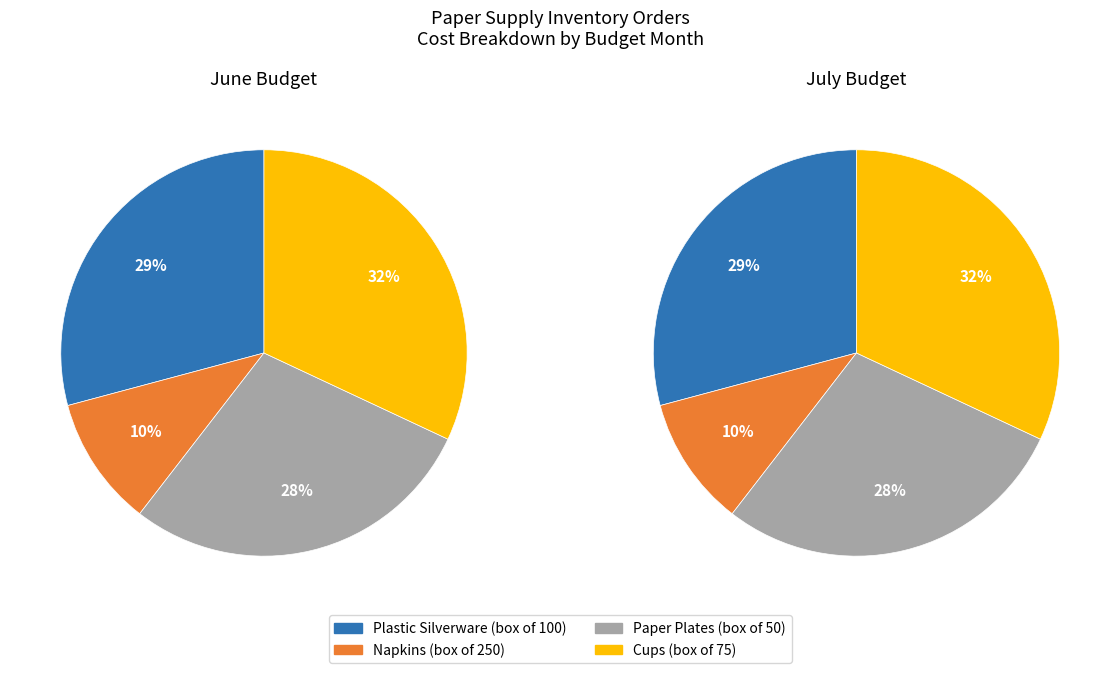

Which has a higher value, Plastic Silverware (box of 100) or Paper Plates (box of 50)?

Plastic Silverware (box of 100)